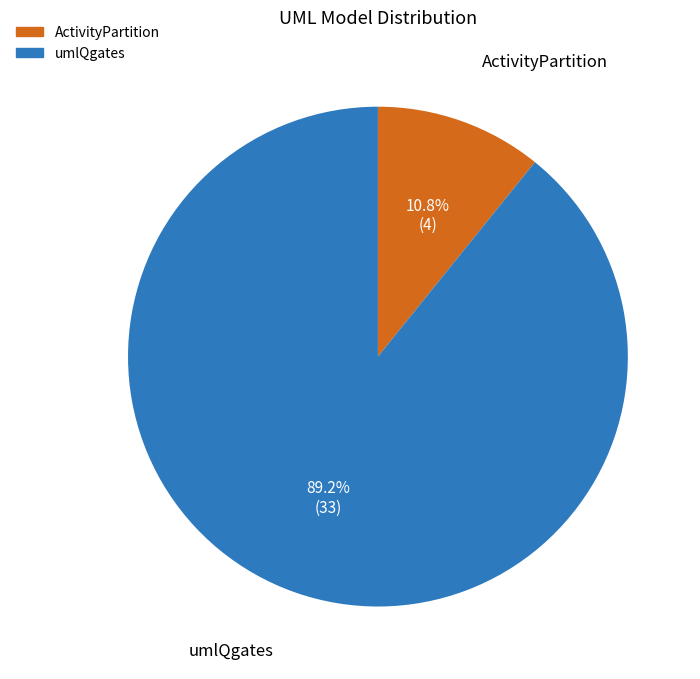

To the nearest percent, what is the average slice percentage?

50%